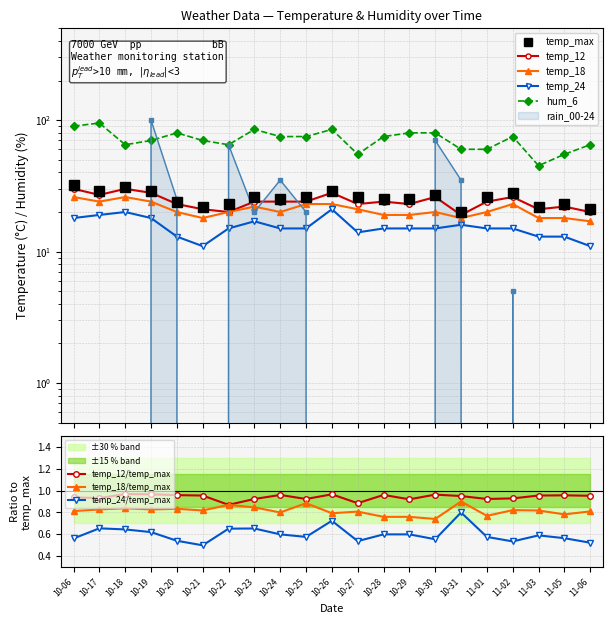

Count the number of categories in the chart.

21